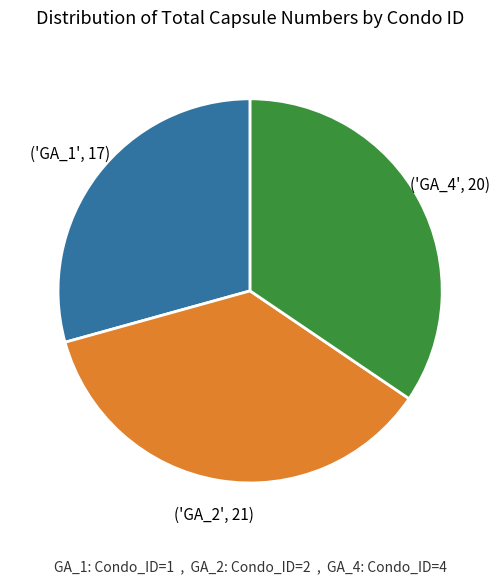

Is there any slice that represents more than half of the pie?

No